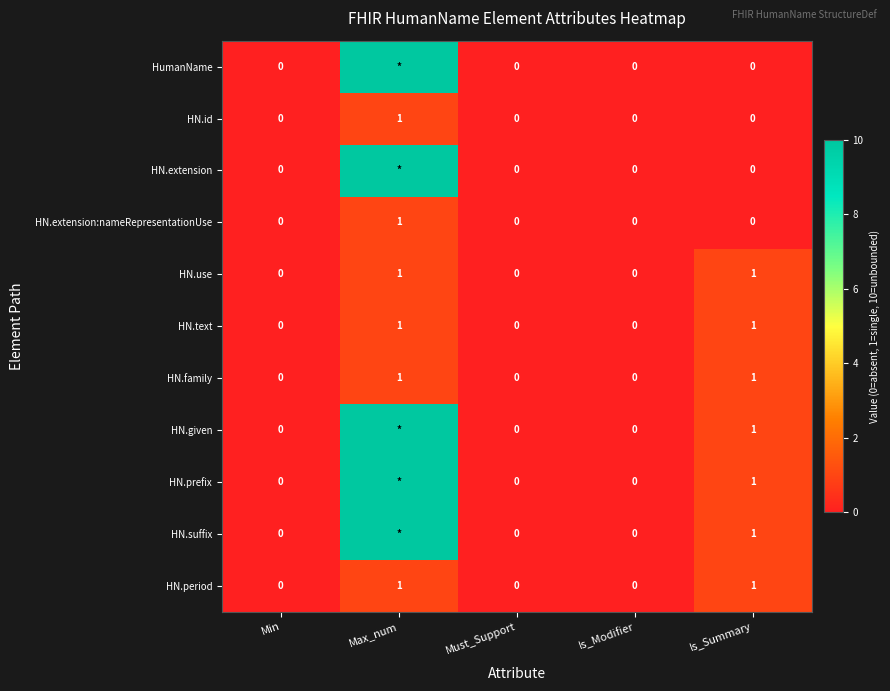

Is the value of HN.id at Must_Support greater than the value of HN.text at Is_Summary?

No